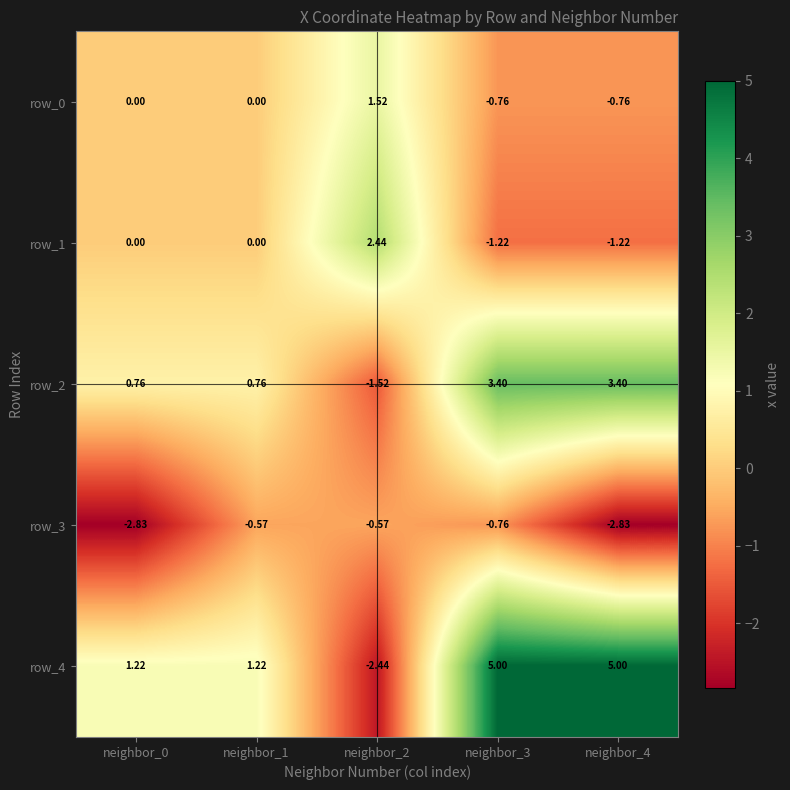

Which series has the widest spread of values?

row_4